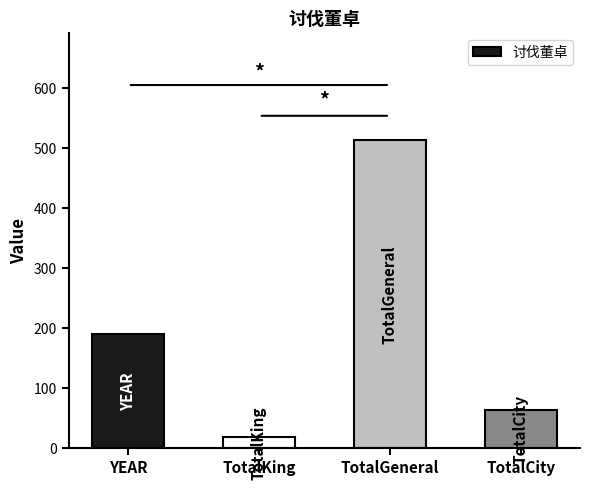

True or false: the data shows 812 at TotalGeneral.

False